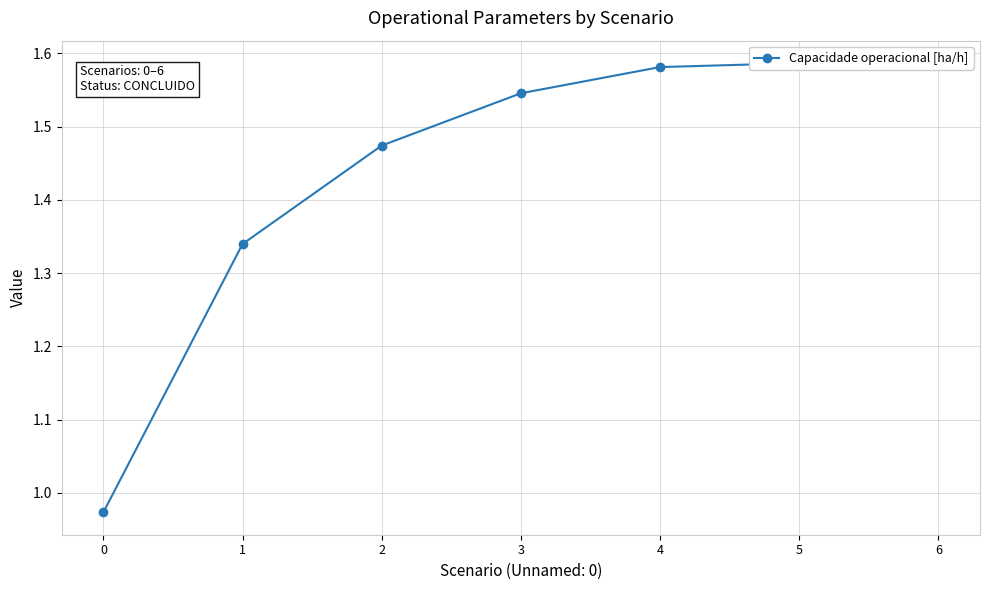

Reading right to left, list all the values displayed in this chart.

1.6	1.6	1.6	1.5	1.5	1.3	1.0